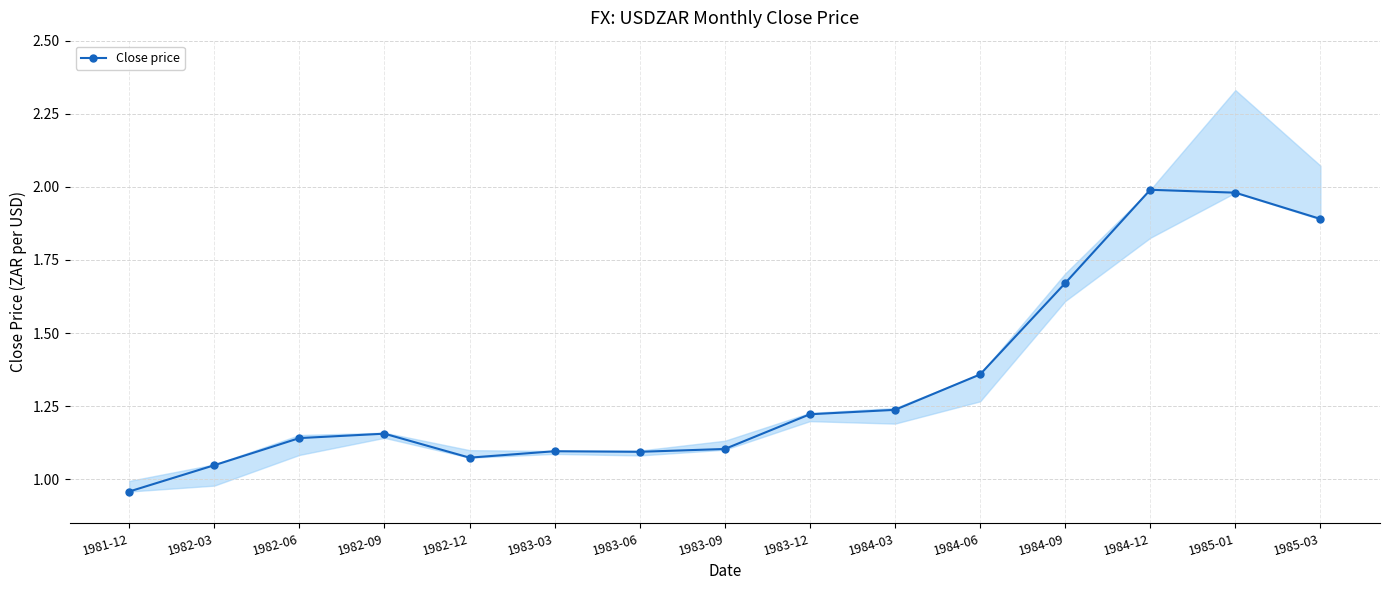

True or false: the data has more than 0 interior local peaks.

True